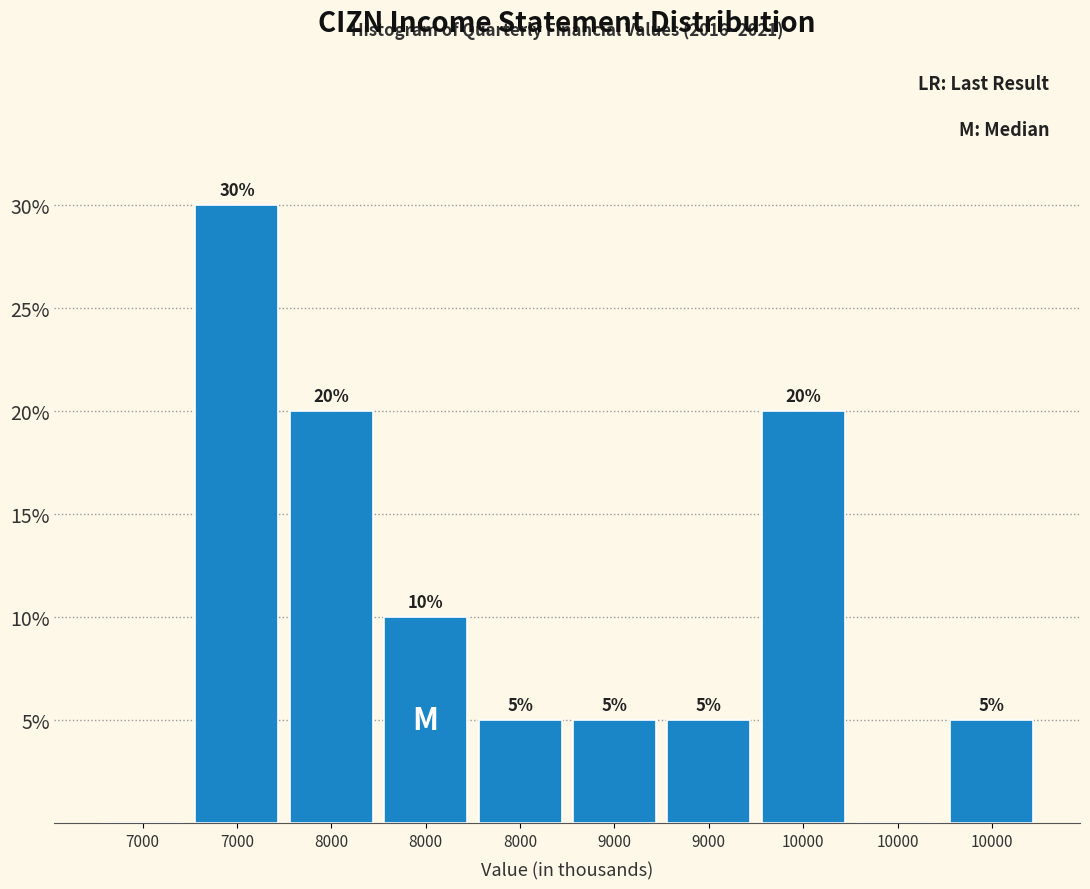

How many data points does each series have?

10